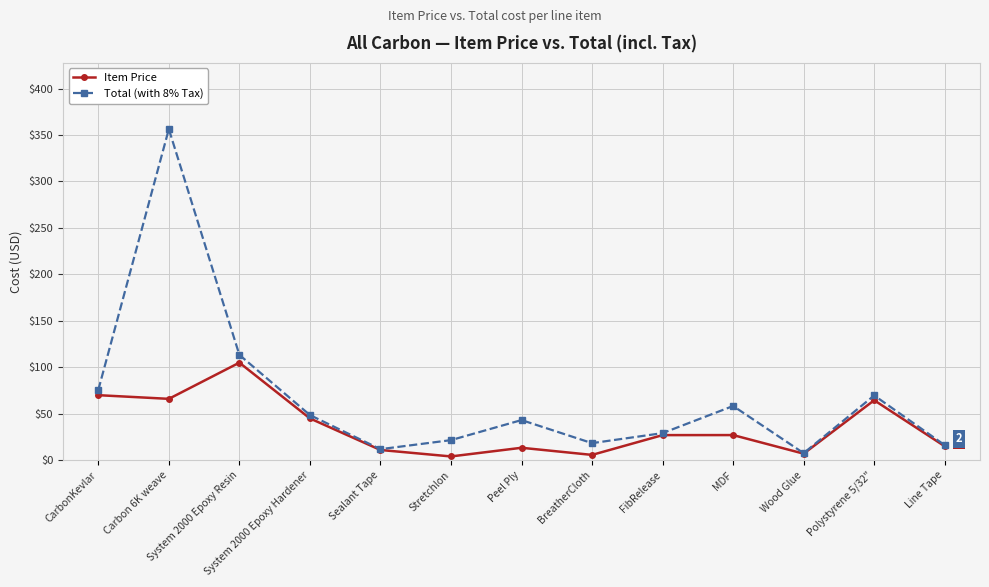

List the series in order of their peak value, highest first.

Total (with 8% Tax), Item Price